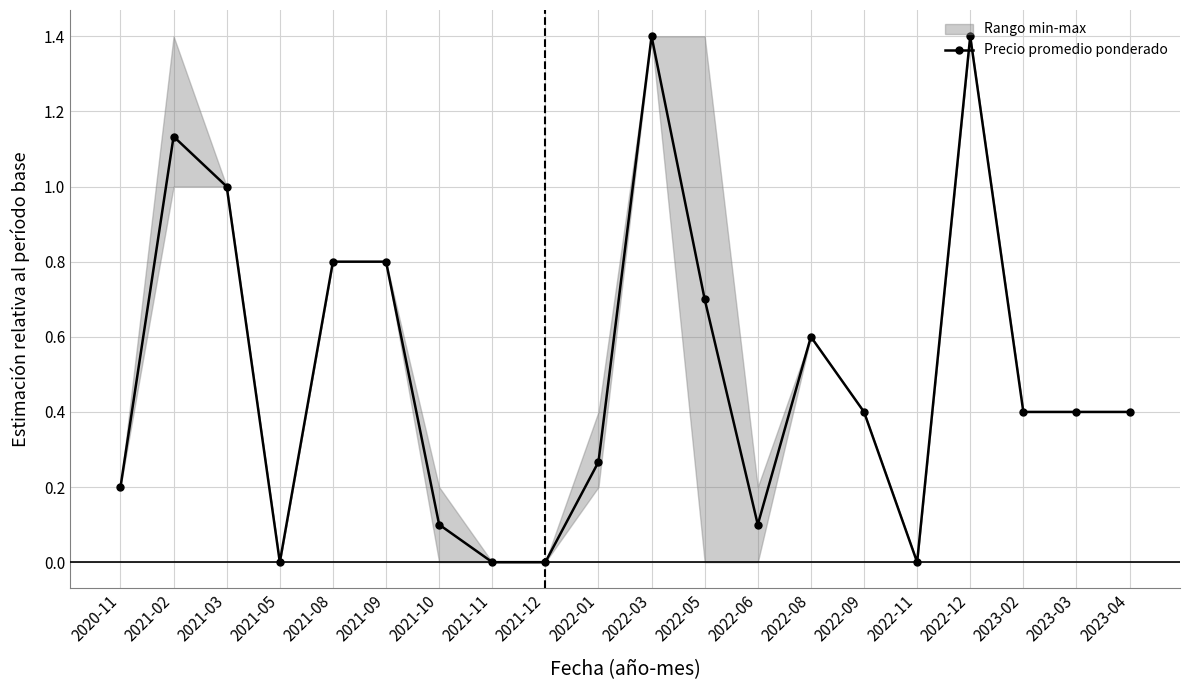

How many points are lower than both their immediate neighbors (excluding endpoints)?

3